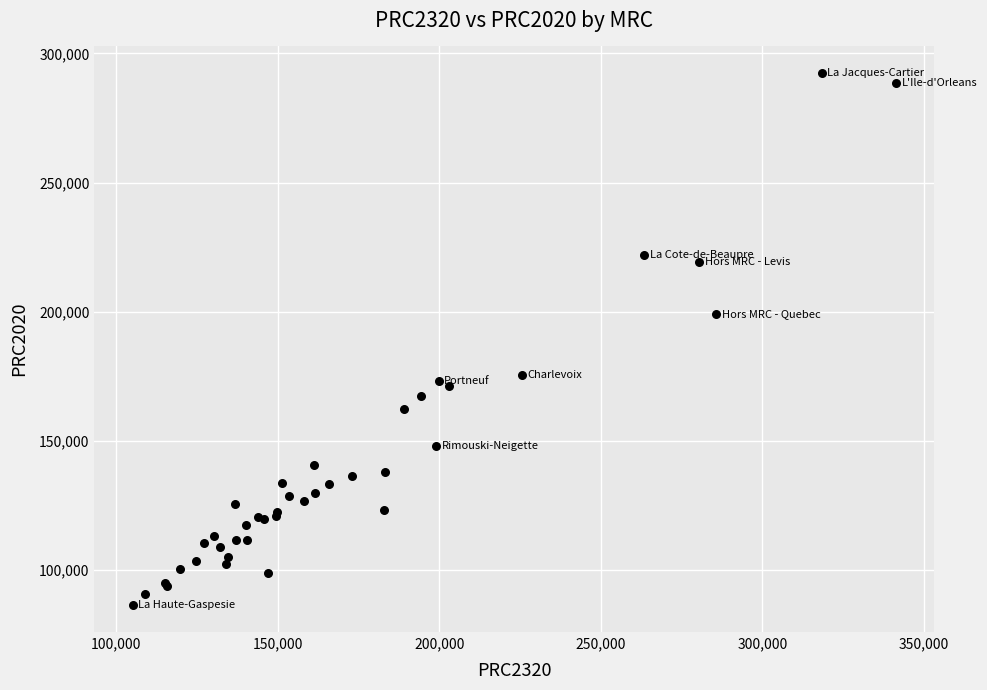

What Y value in the scatter plot is closest to 189383?

199112